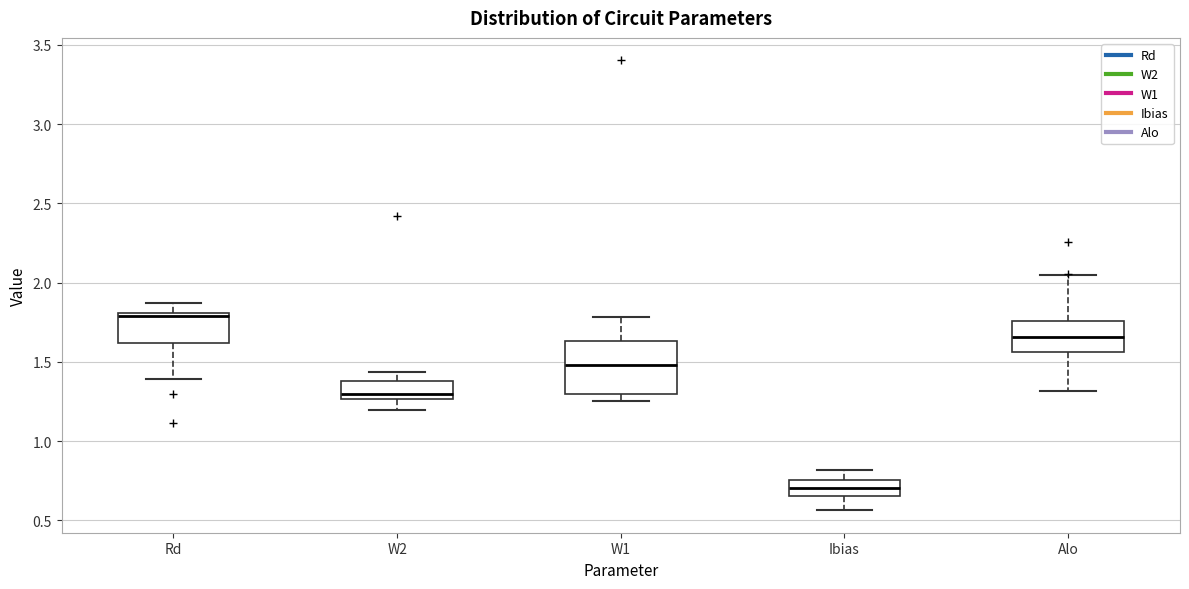

Which box's median line is the lowest?

Ibias